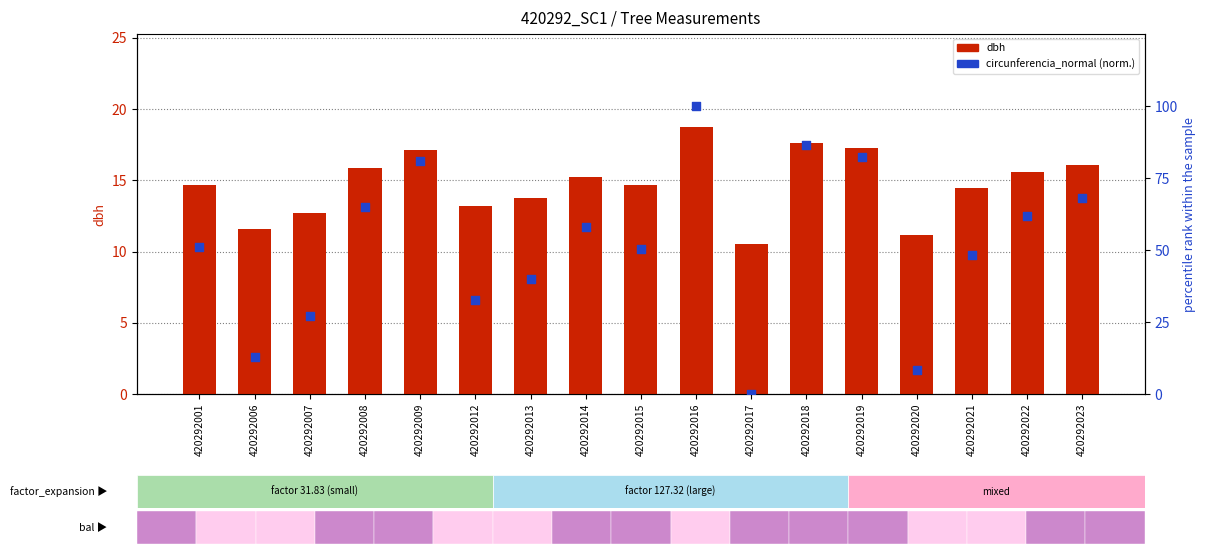

Which series has the largest total across all categories?

circunferencia_normal (norm.)